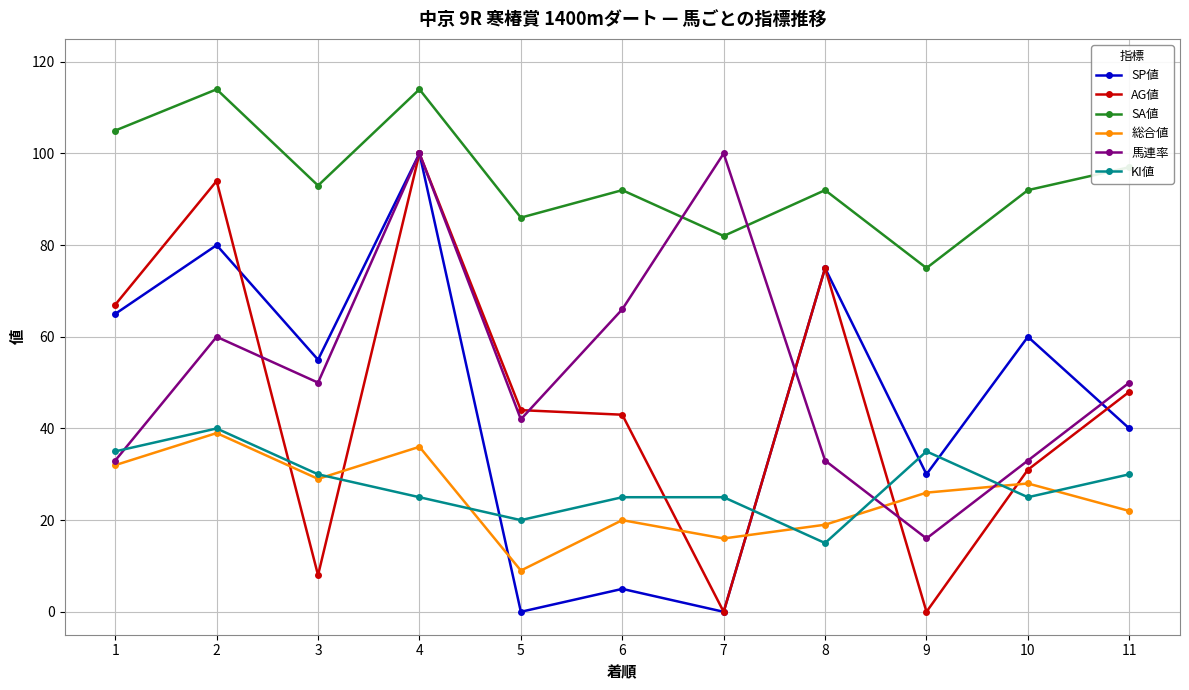

What is the difference between the maximum and minimum values in the KI値 series?

25